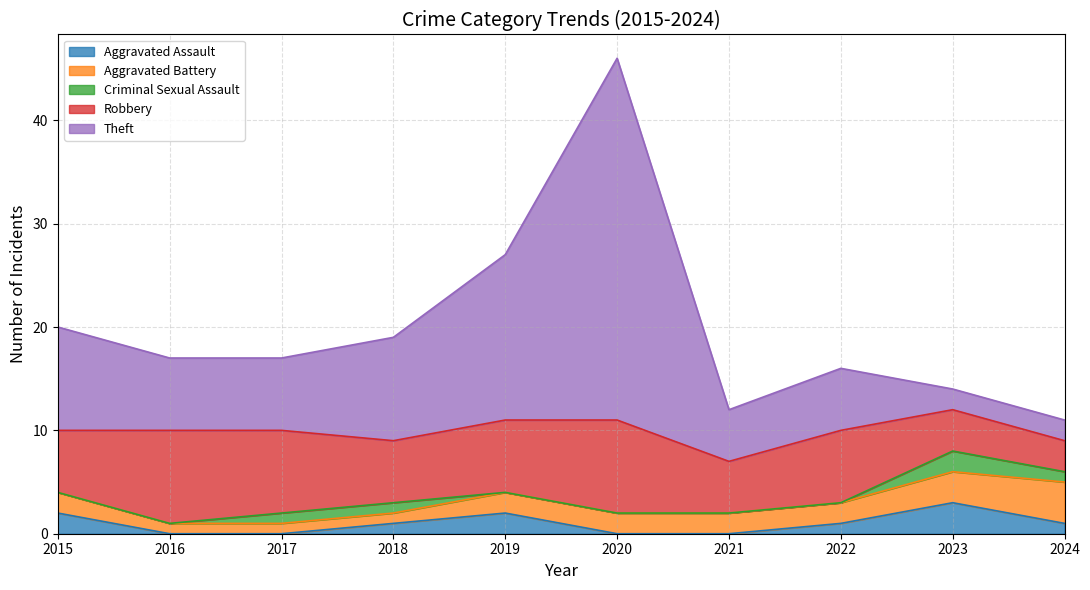

How many data points in Robbery are above 7?

3